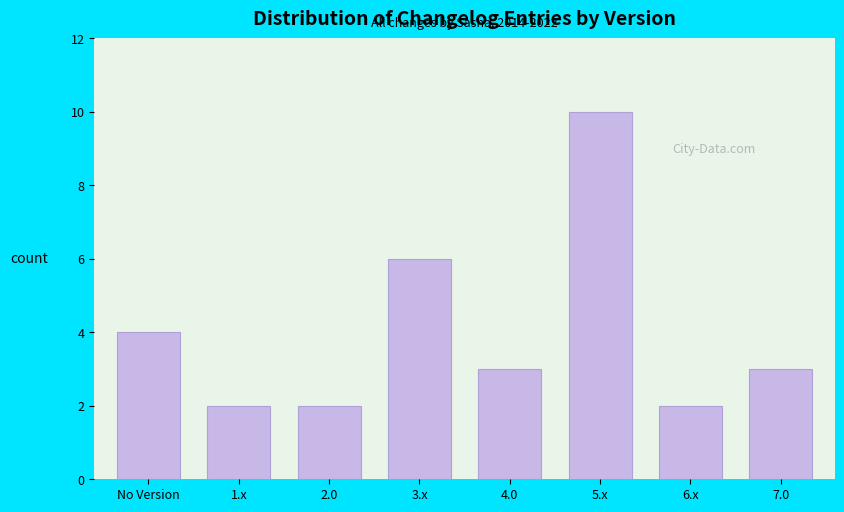

Reading right to left, transcribe all the data shown in this chart.

3	2	10	3	6	2	2	4